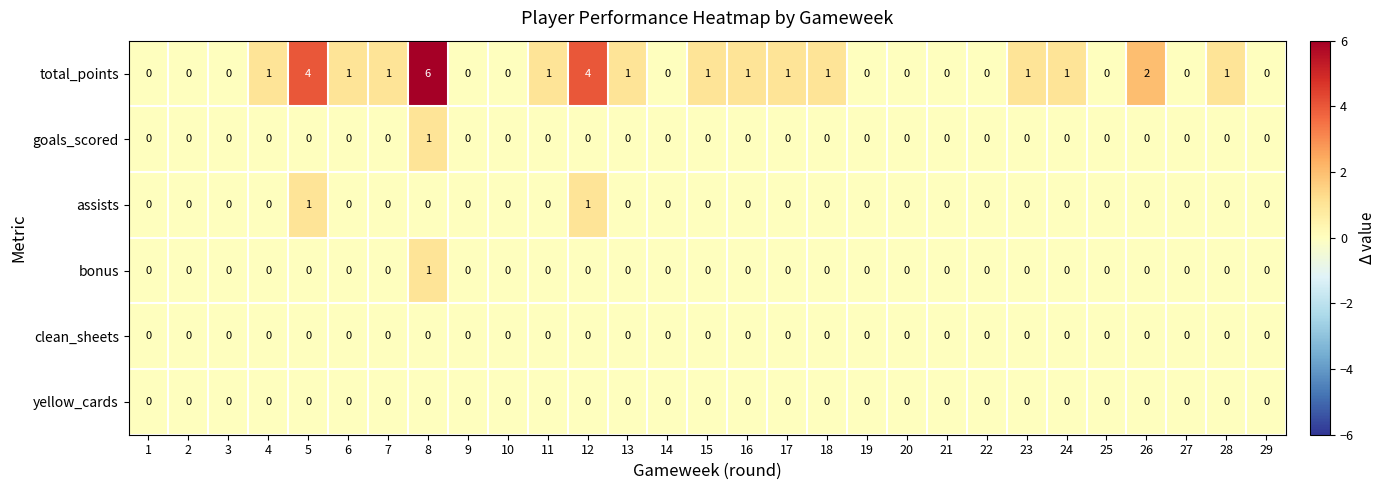

What is the spread (max minus min) of values at 7?

1